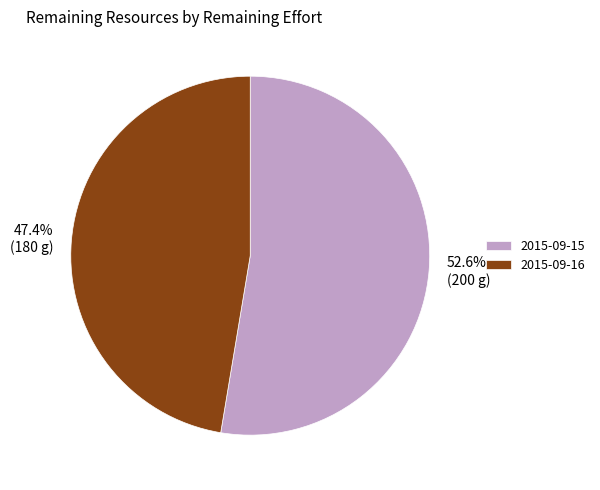

What is the largest slice in the pie chart?

2015-09-15